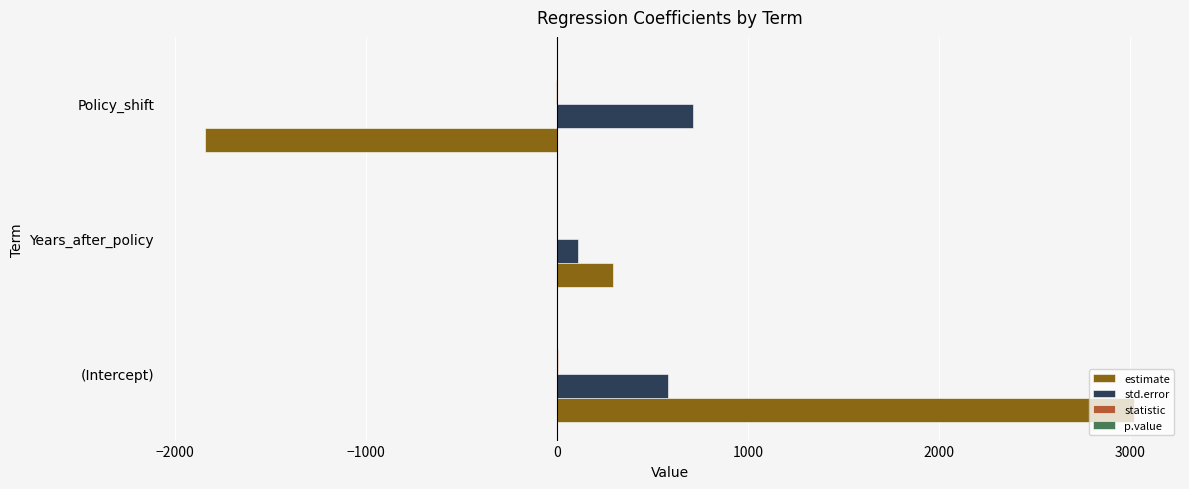

Between Years_after_policy and Policy_shift, which series saw the biggest shift?

estimate